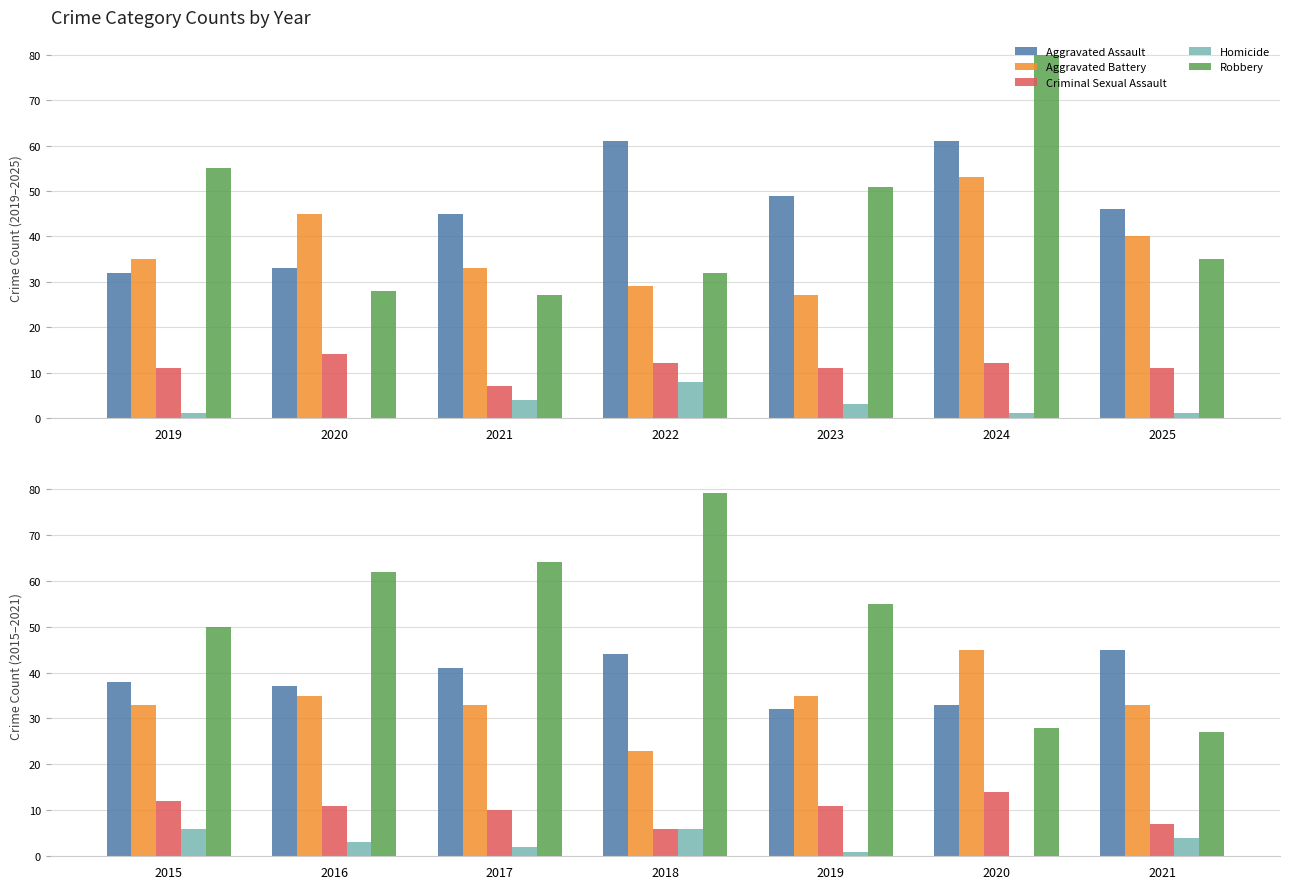

How many bars are there in each group?

5